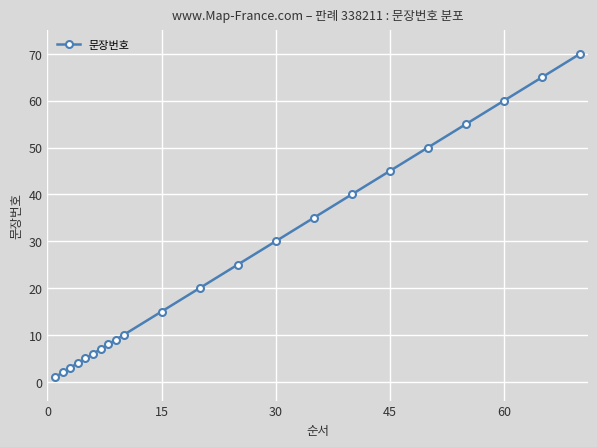

What is the minimum value shown in the chart?

1